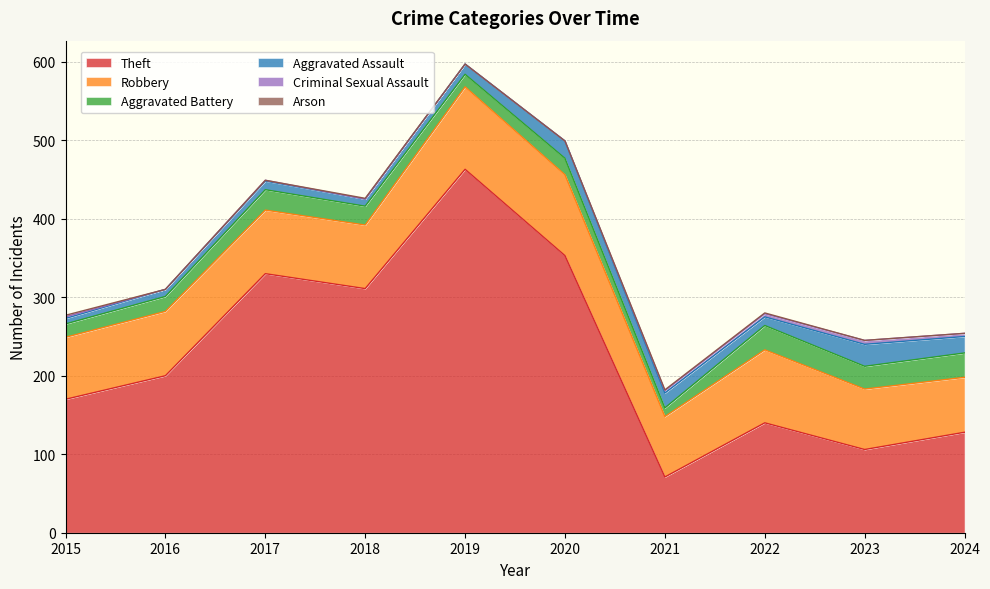

What is the value of the Arson point at the 4th from the left?

1